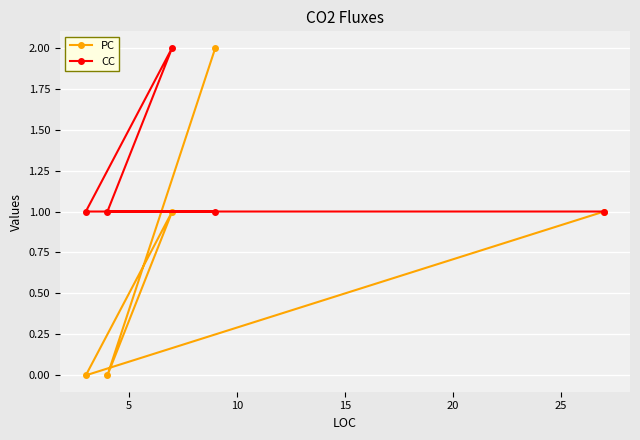

List the series in order of their peak value, highest first.

PC, CC